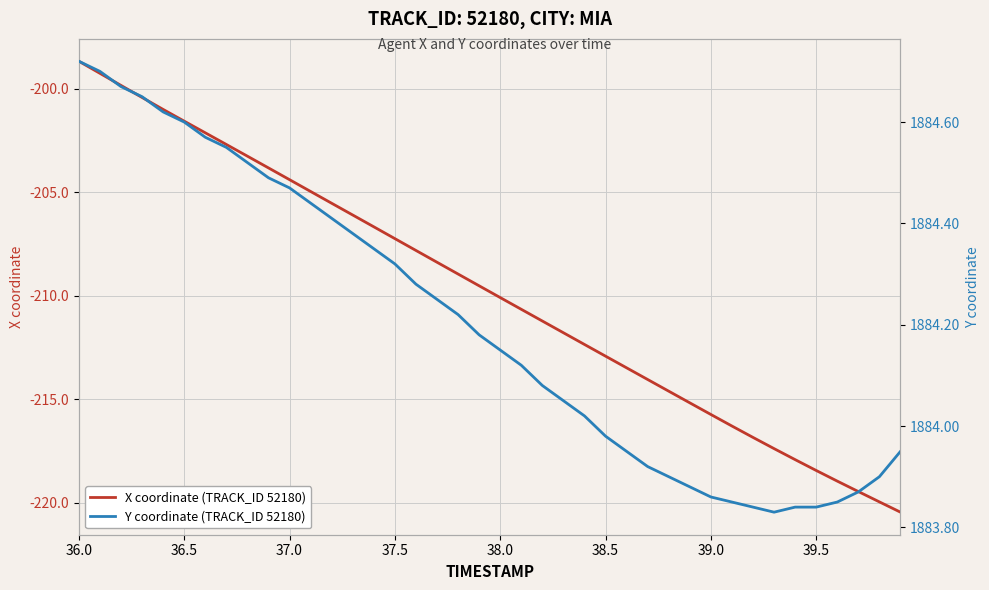

At which label does X coordinate (TRACK_ID 52180) reach its peak?

36.0